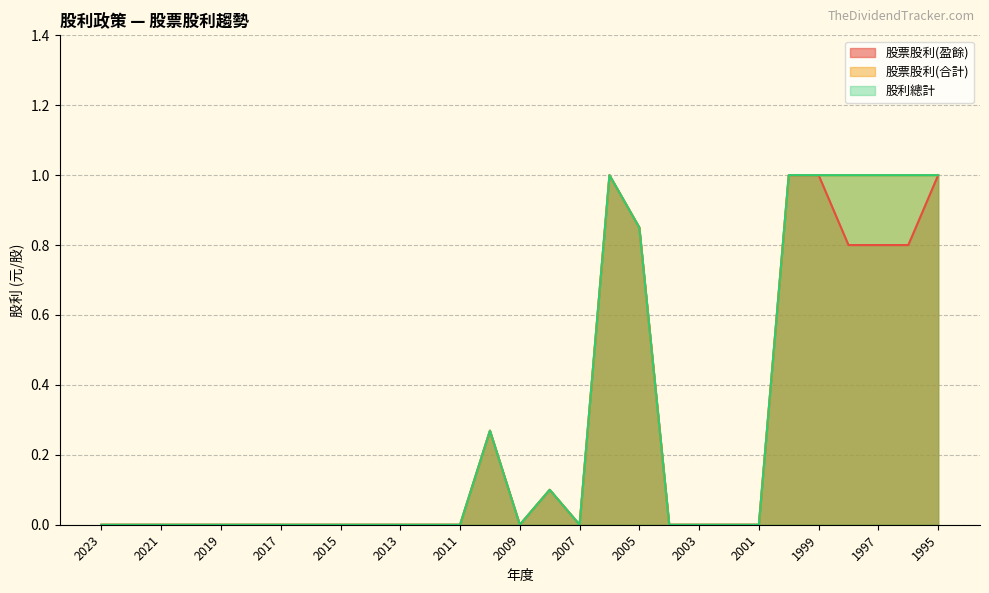

What is the sum of all 股利總計 values?

8.2